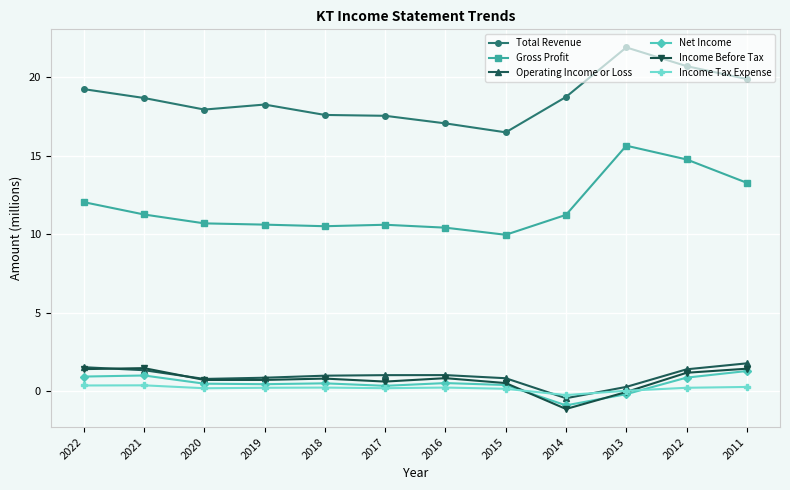

What is the value of the Total Revenue point at the 1st from the left?

19.2